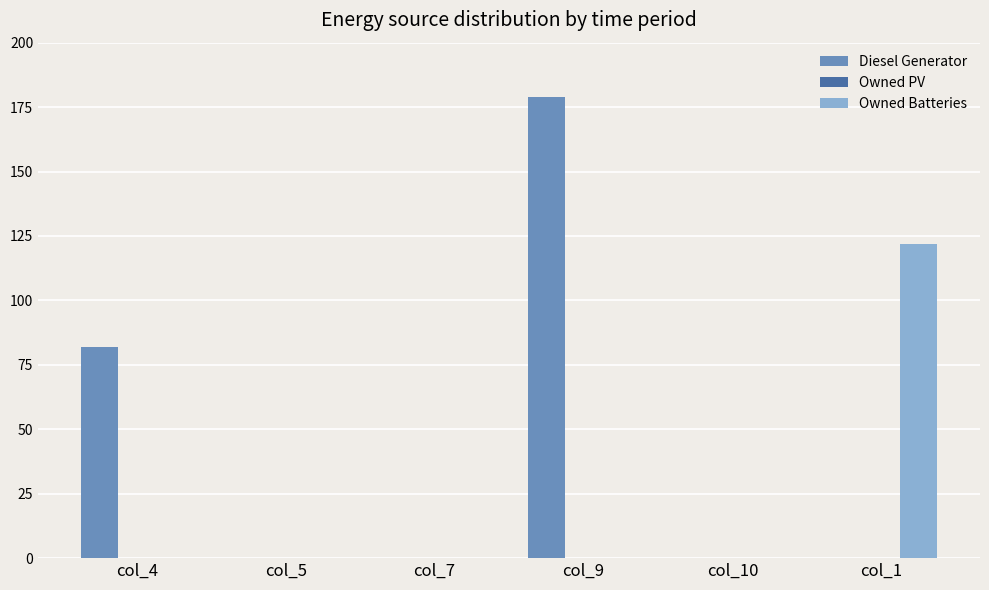

How many groups of bars are there?

6